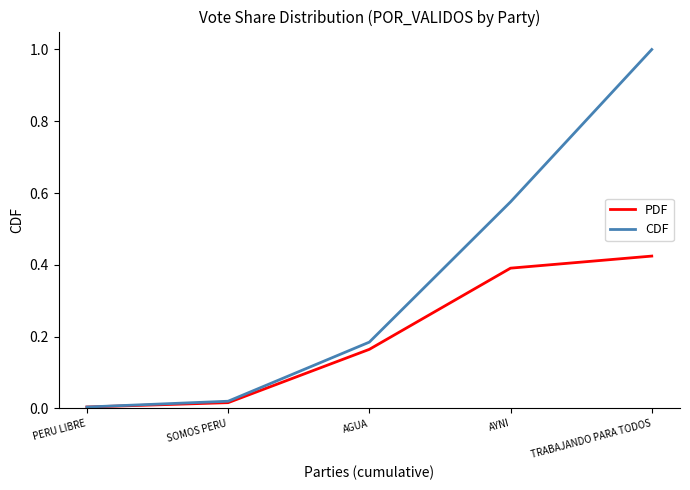

Count the number of data series in this chart.

2